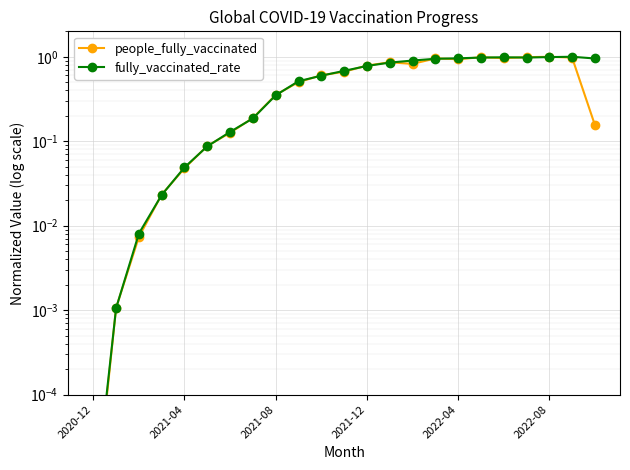

After their last crossing, which series has the higher values: people_fully_vaccinated or fully_vaccinated_rate?

fully_vaccinated_rate